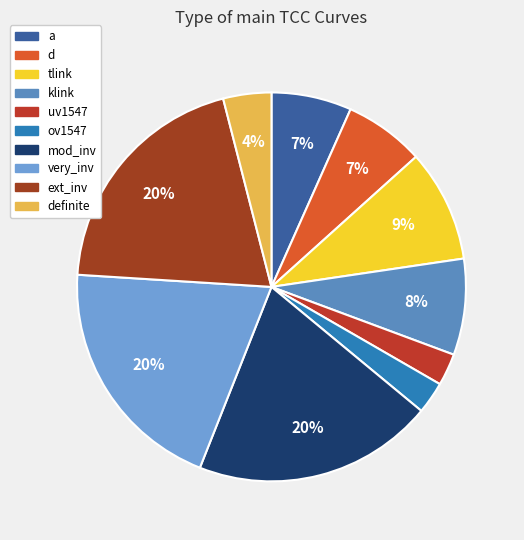

To the nearest percent, what percentage of the pie is tlink?

9%